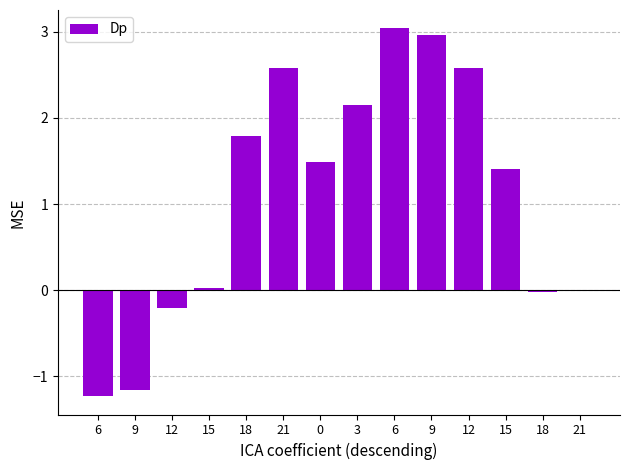

How many distinct data groups are displayed?

1